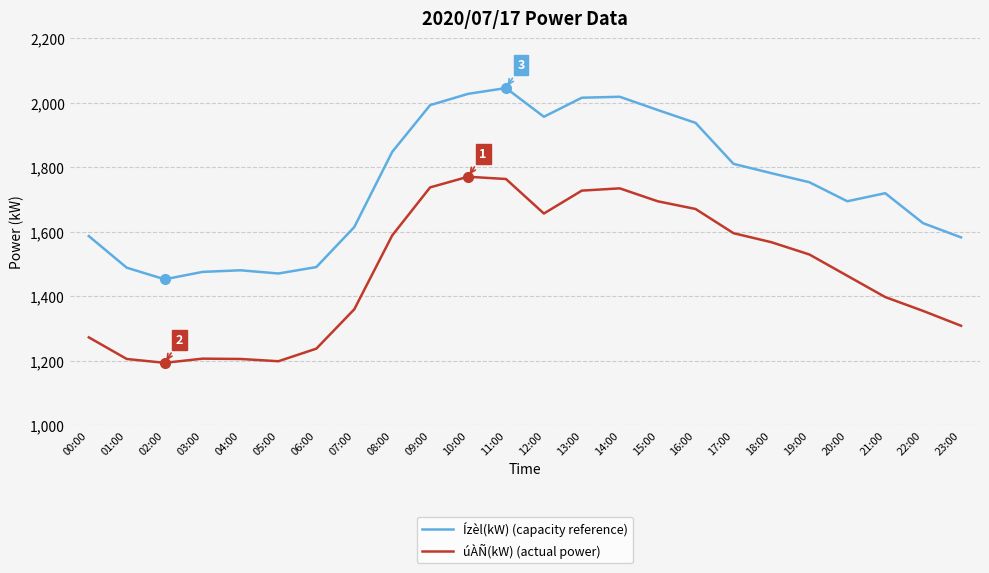

Rank the series at 08:00 from lowest to highest value.

úÀÑ(kW) (actual power), Ízèl(kW) (capacity reference)